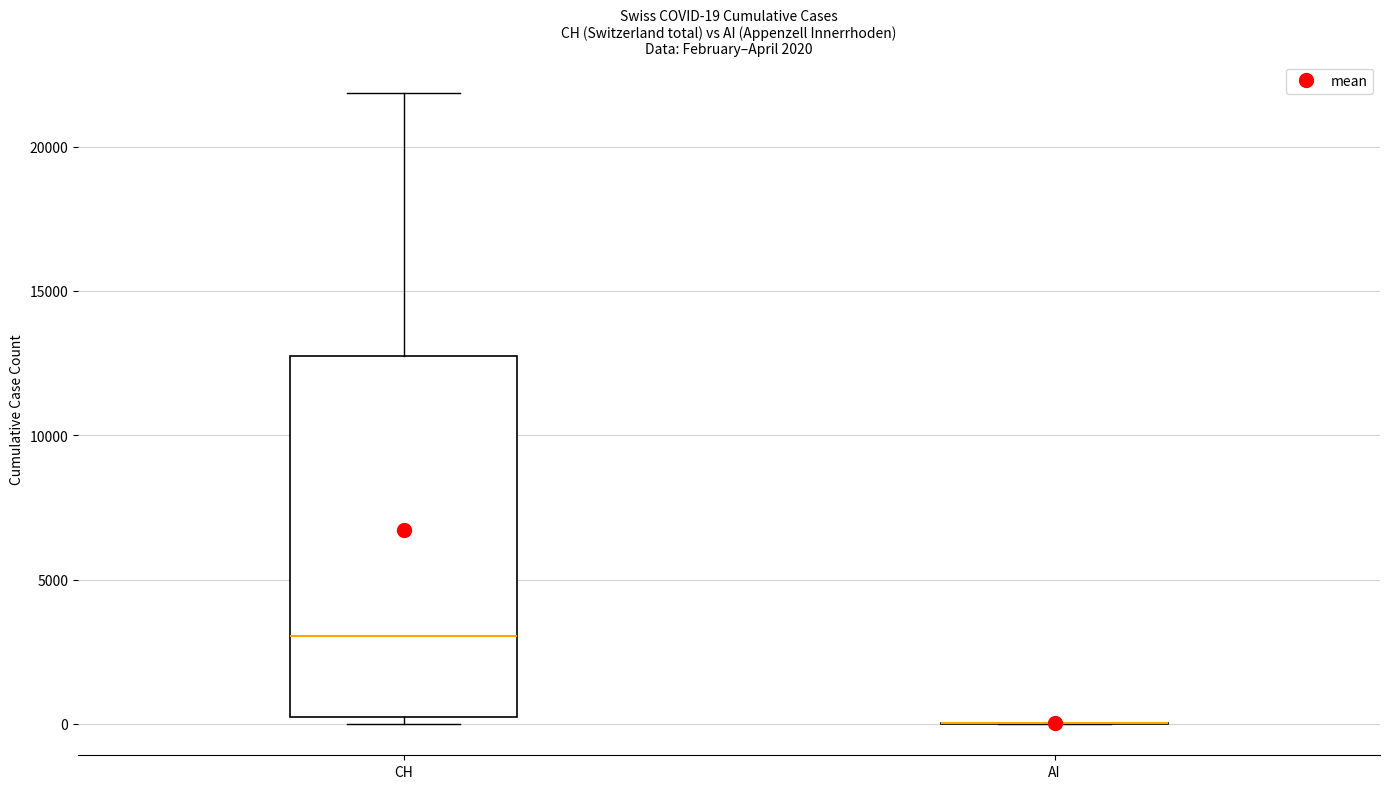

Comparing the boxes themselves (not the whiskers), which one is the tallest?

CH